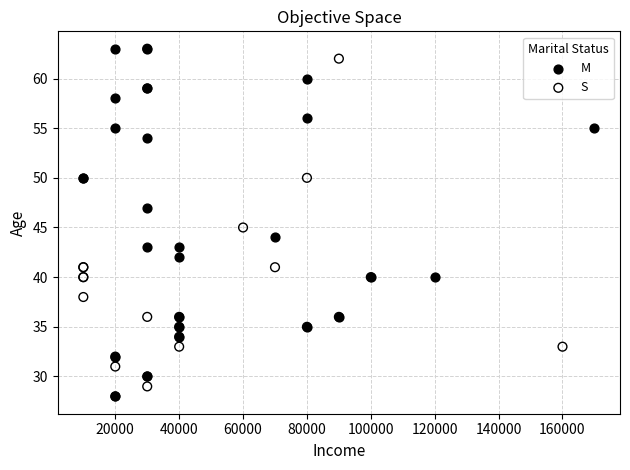

What are all the series names shown in the legend?

M, S